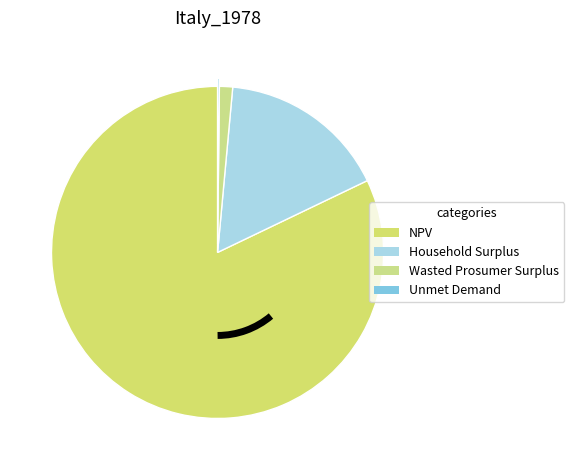

Is it true that NPV is 87% of the pie?

False